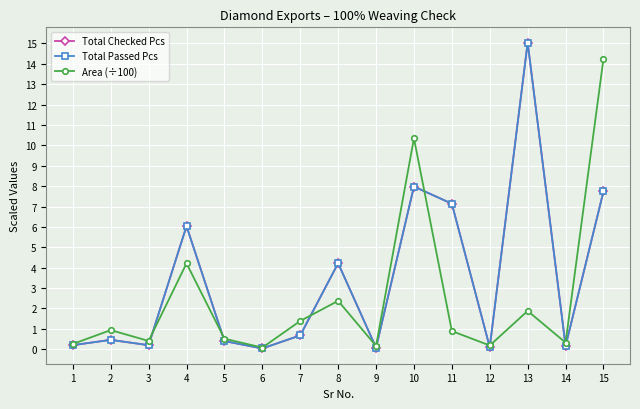

In Area (÷100), how many points are lower than both neighbors (excluding endpoints)?

5